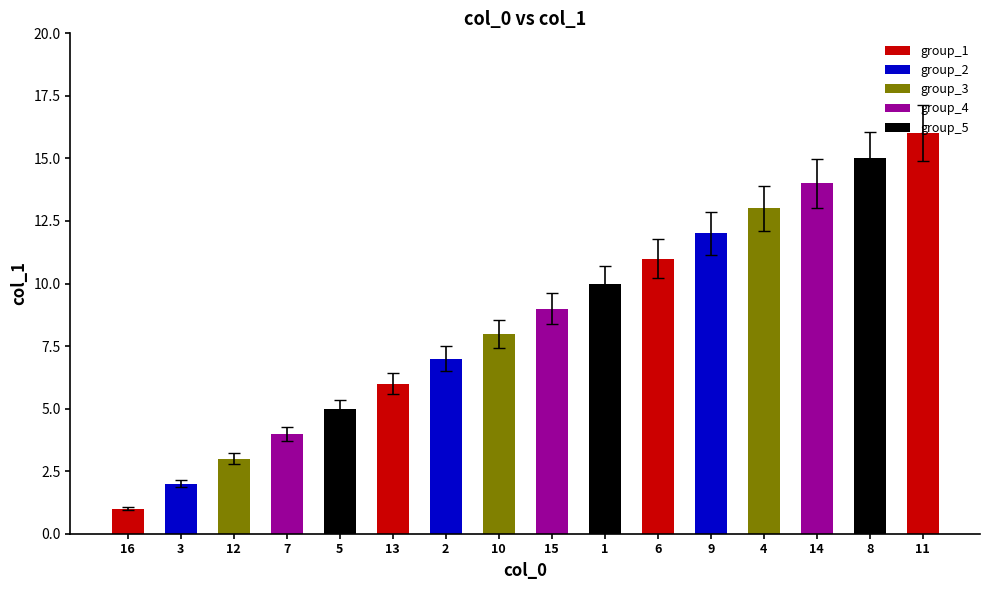

What is the ratio of the value at 16 to the value at 12?

0.3